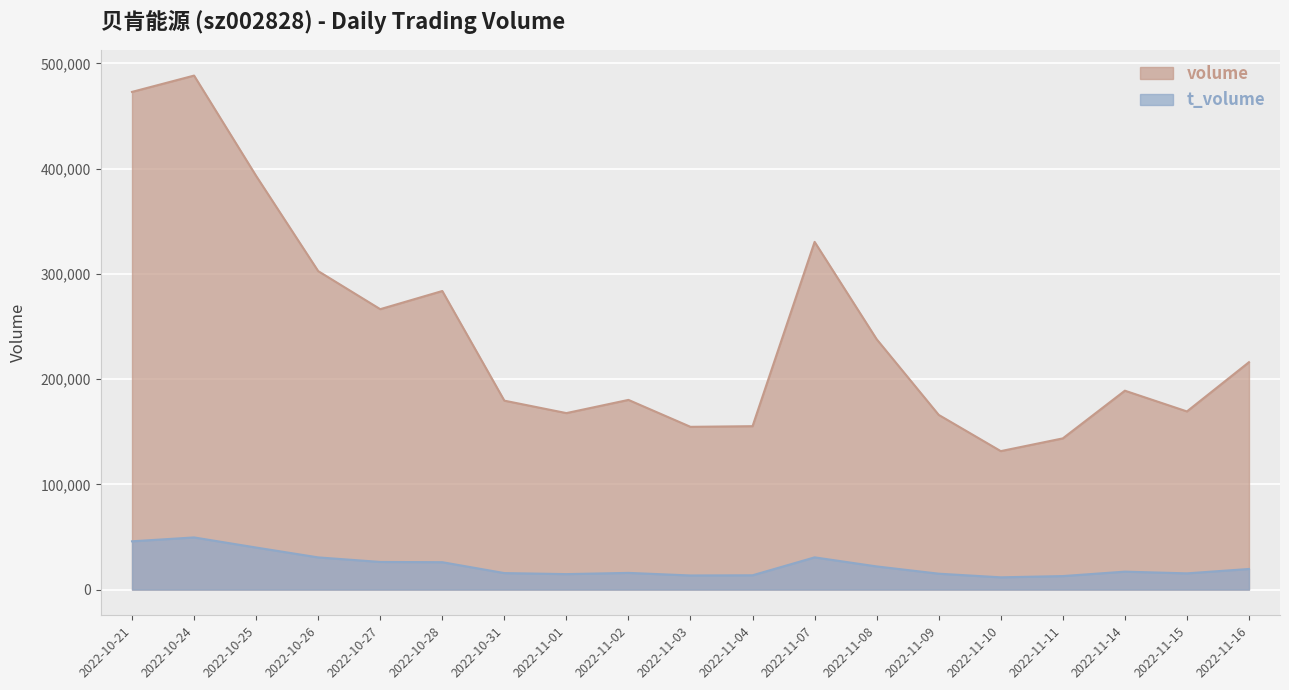

The t_volume series shows 15124 at 2022-11-09. True or false?

True